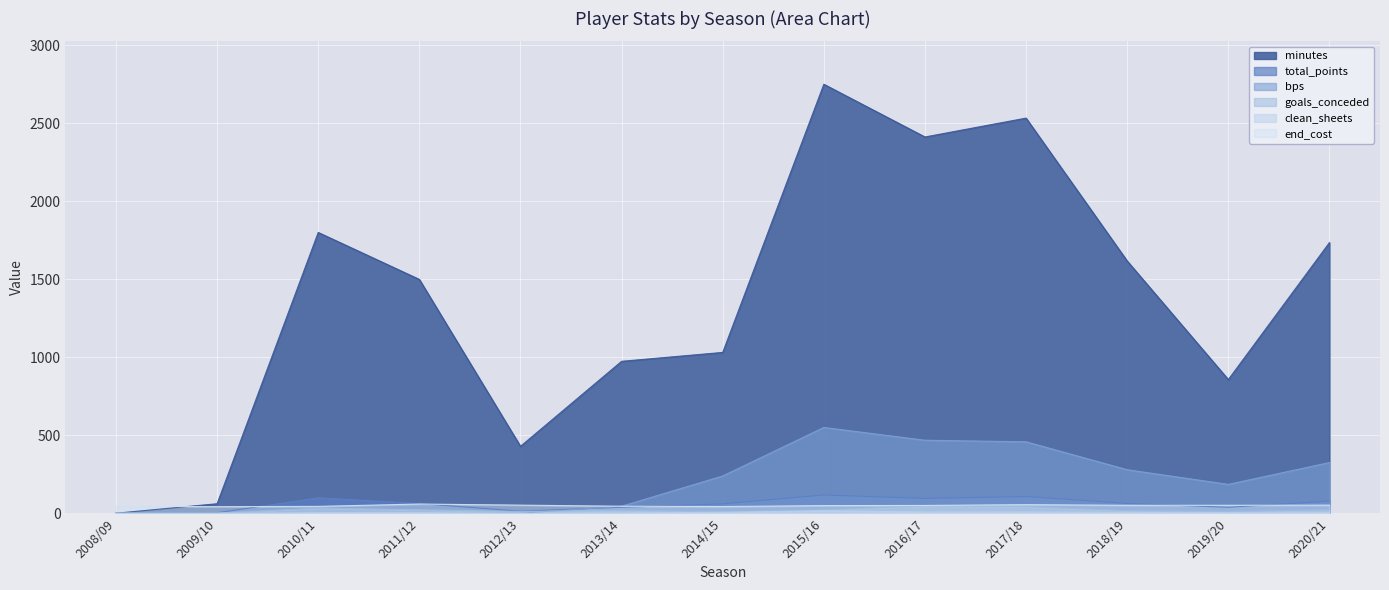

What is the difference between the maximum and minimum values in the end_cost series?

17